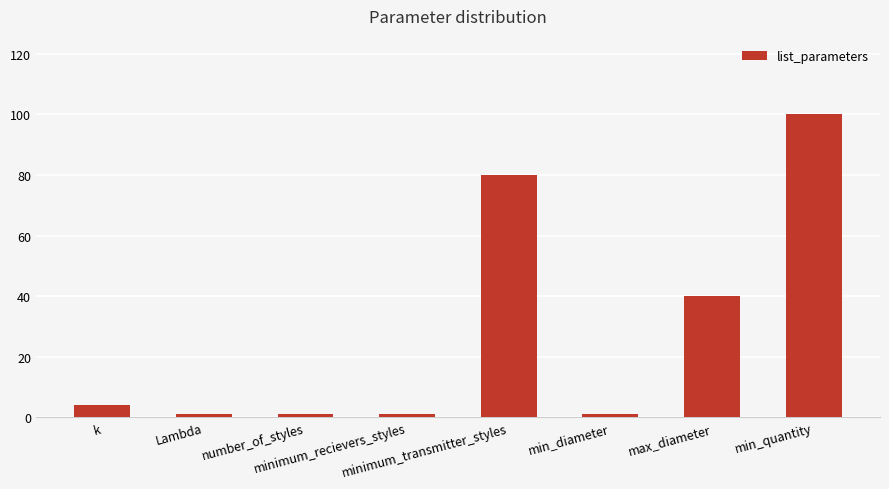

Which label corresponds to the largest value in the chart?

min_quantity